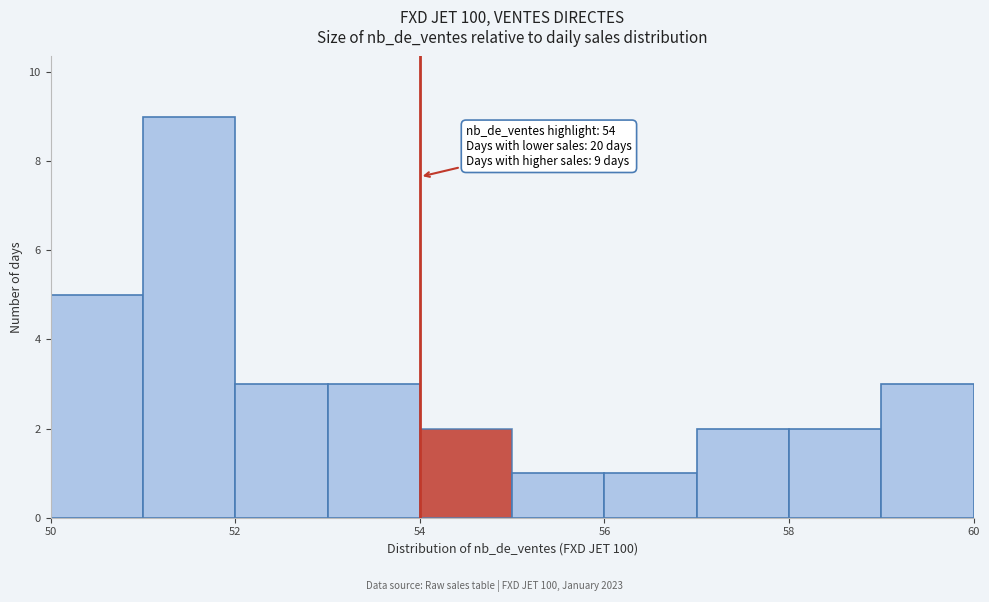

Which range on the x-axis has the tallest bar?

51 to 52